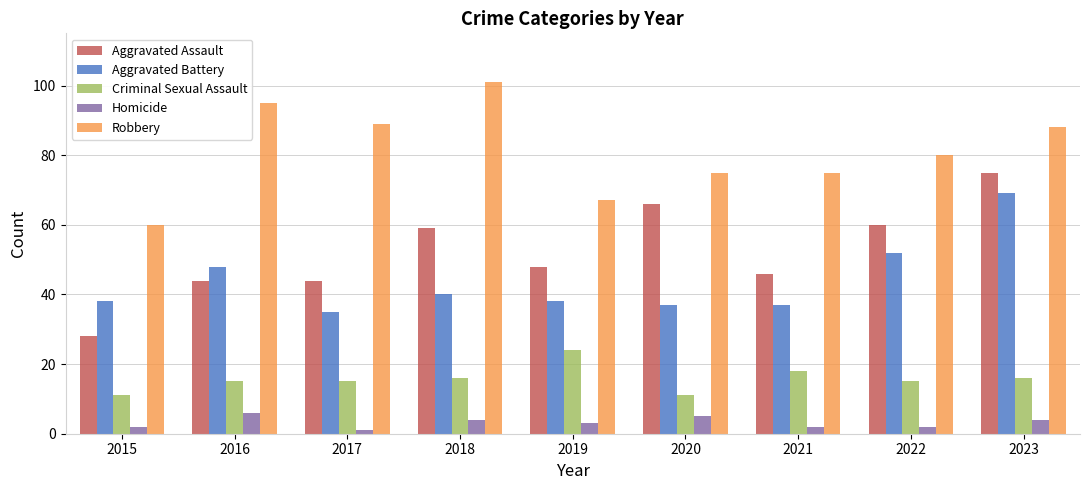

What is the spread (max minus min) of values at 2016?

89